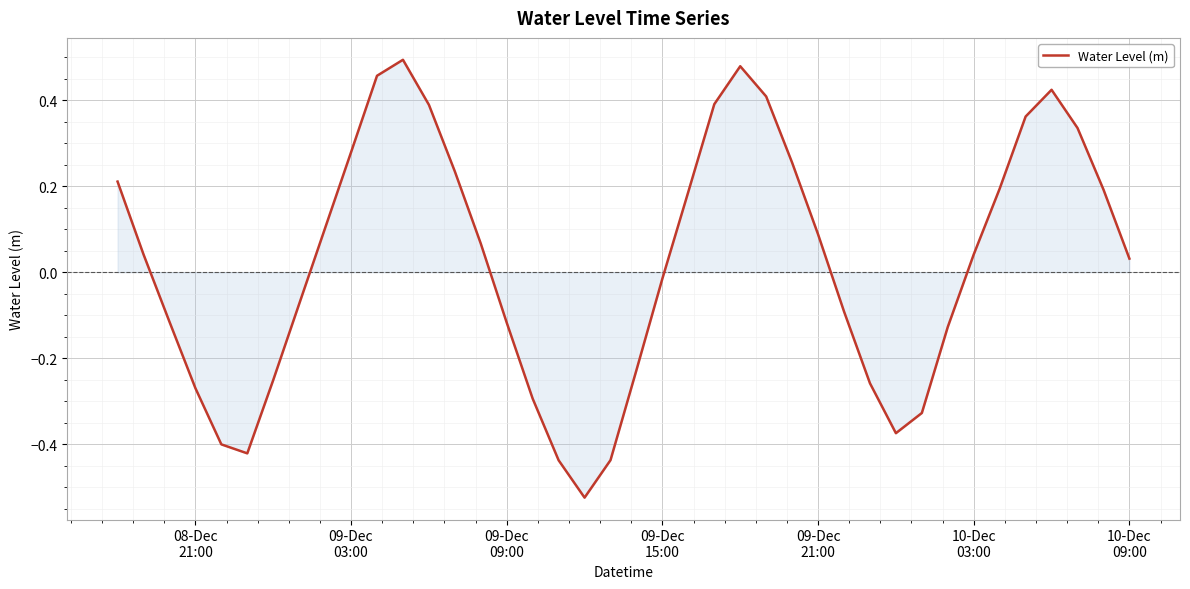

What is the difference between the maximum and minimum values?

1.0